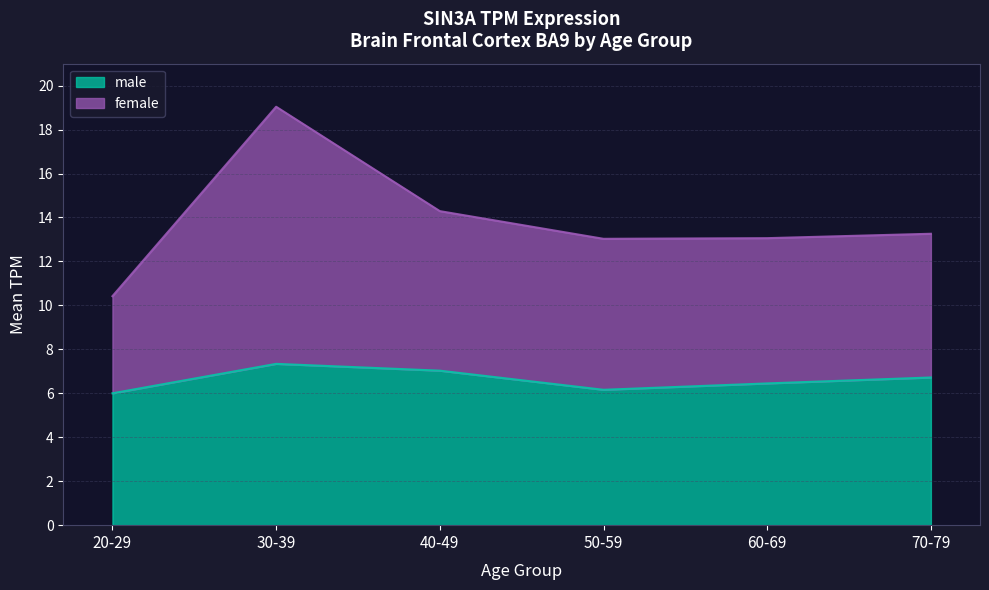

Between 70-79 and 40-49, which is larger?

40-49